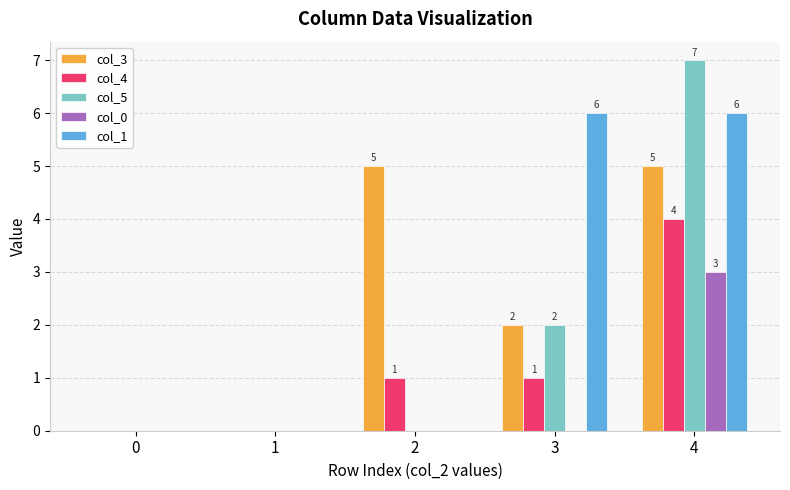

Which label corresponds to the largest value in the chart?

4